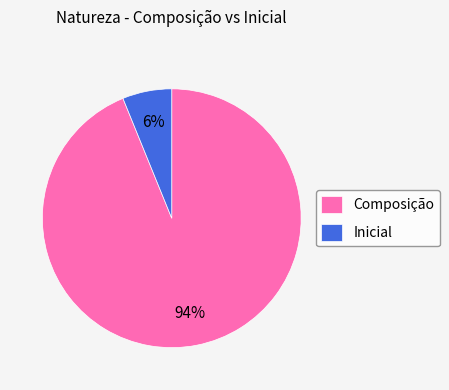

Combined, do Inicial and Composição account for over 50%?

Yes